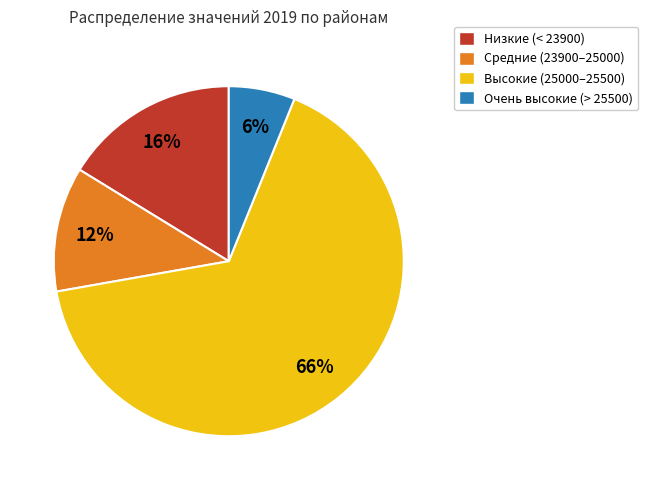

What is the majority slice?

Высокие (25000–25500)